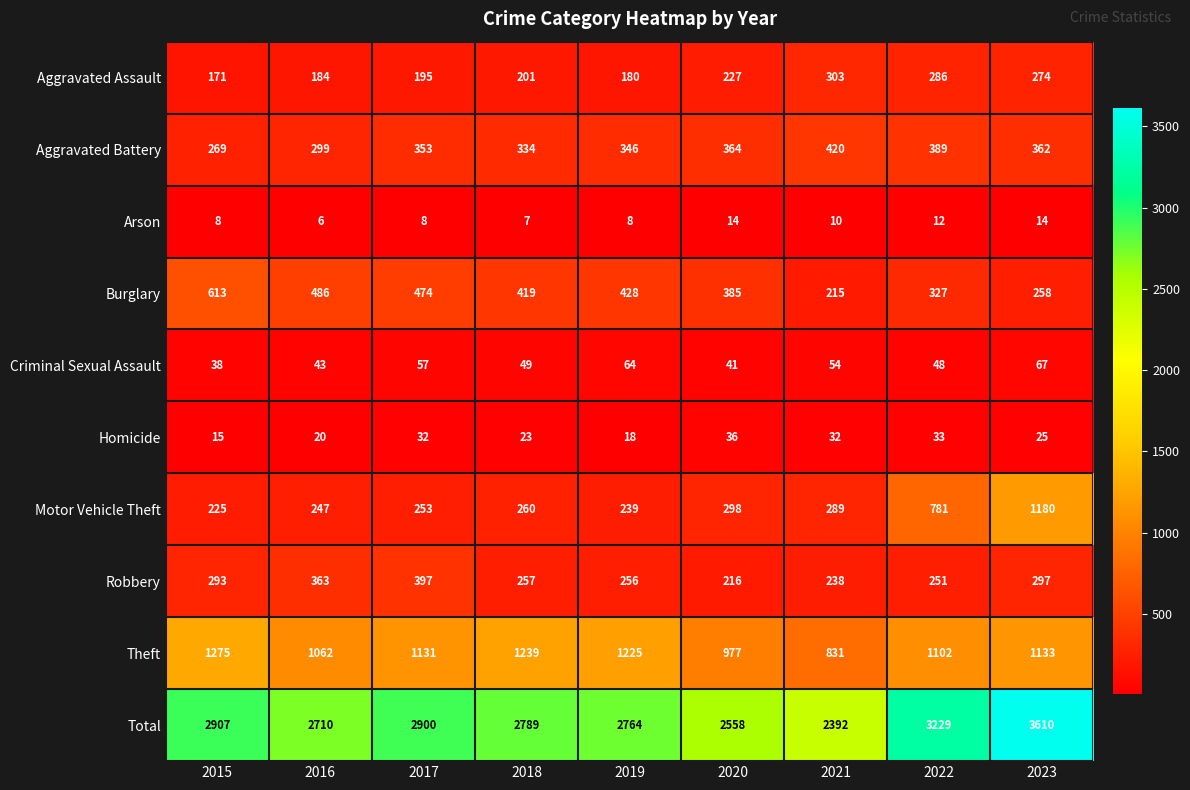

What is the sum of the Homicide values at 2020 and 2017?

68